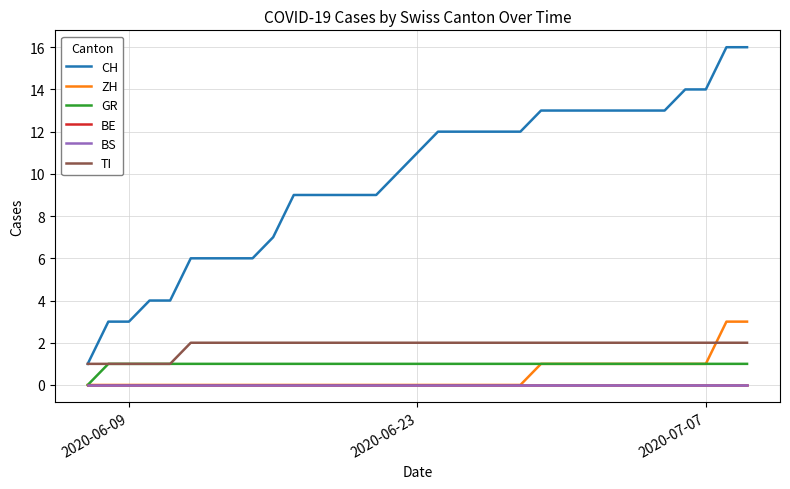

Does the chart have visible grid lines?

Yes